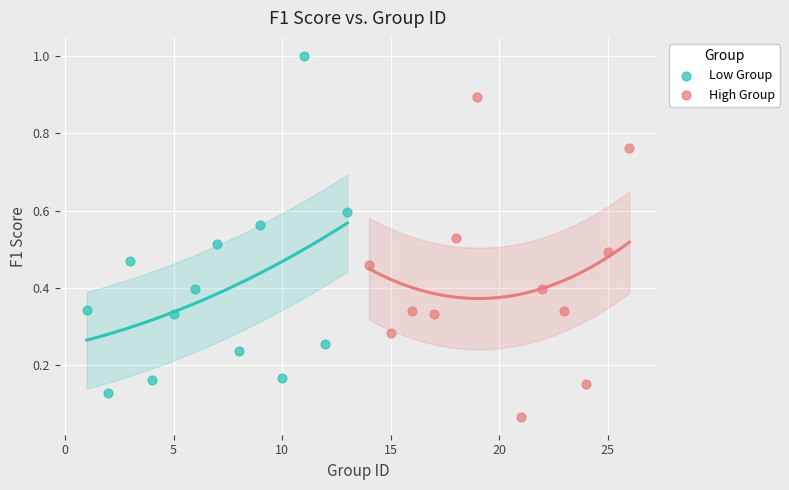

Which series contains the highest Y value?

Low Group